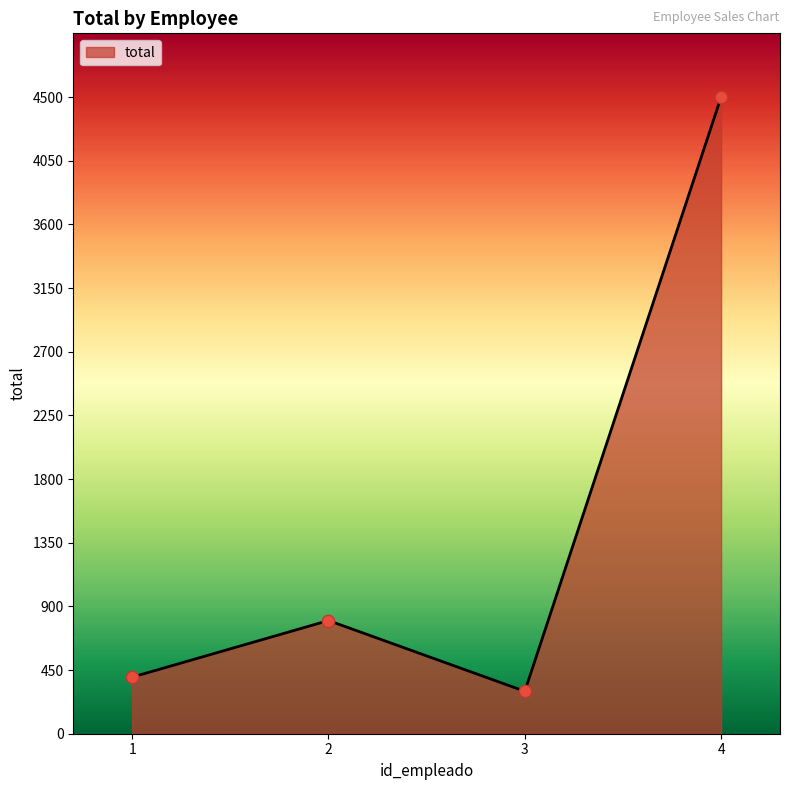

Approximately how many times larger is the value at 2 compared to 1?

2.0